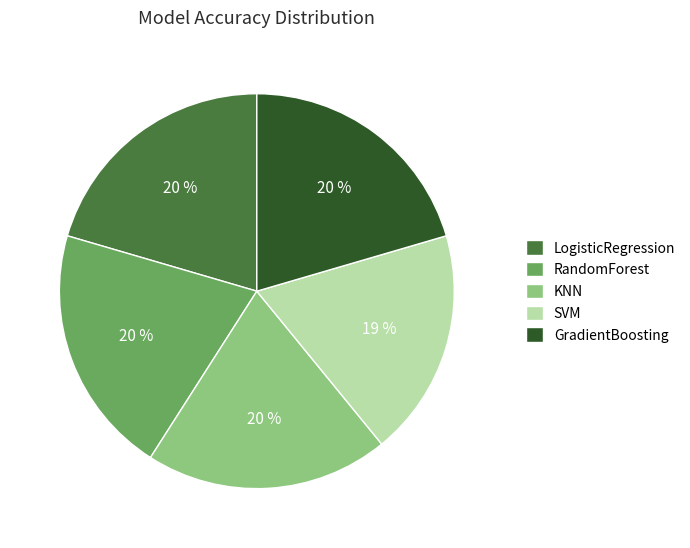

True or false: SVM accounts for 19% of the total.

True